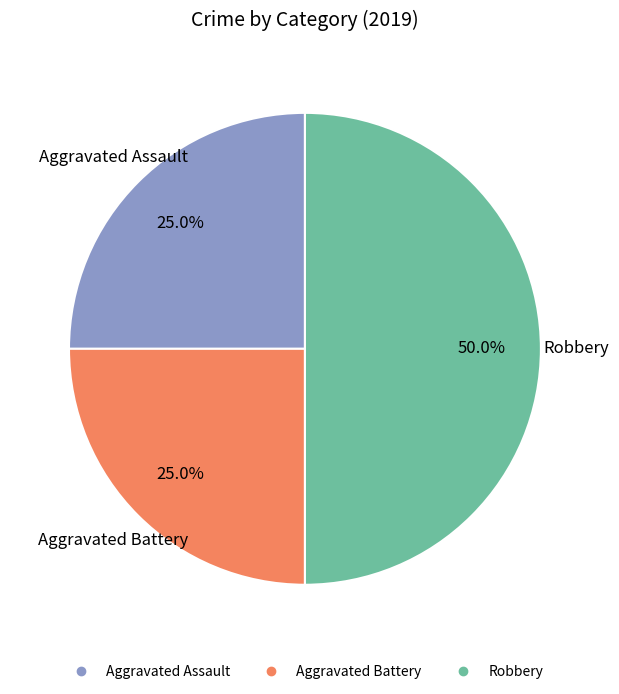

Which slice is the largest?

Robbery